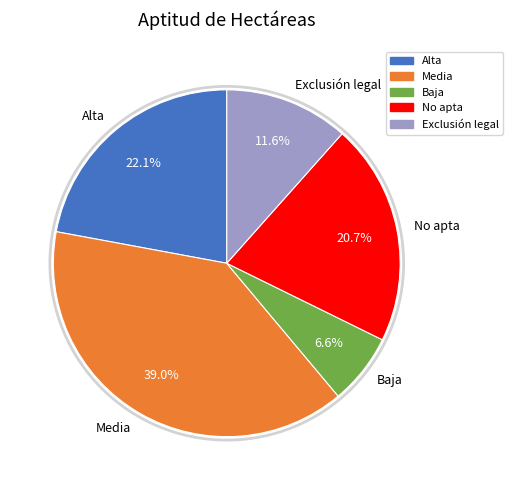

True or false: Alta accounts for 16% of the total.

False